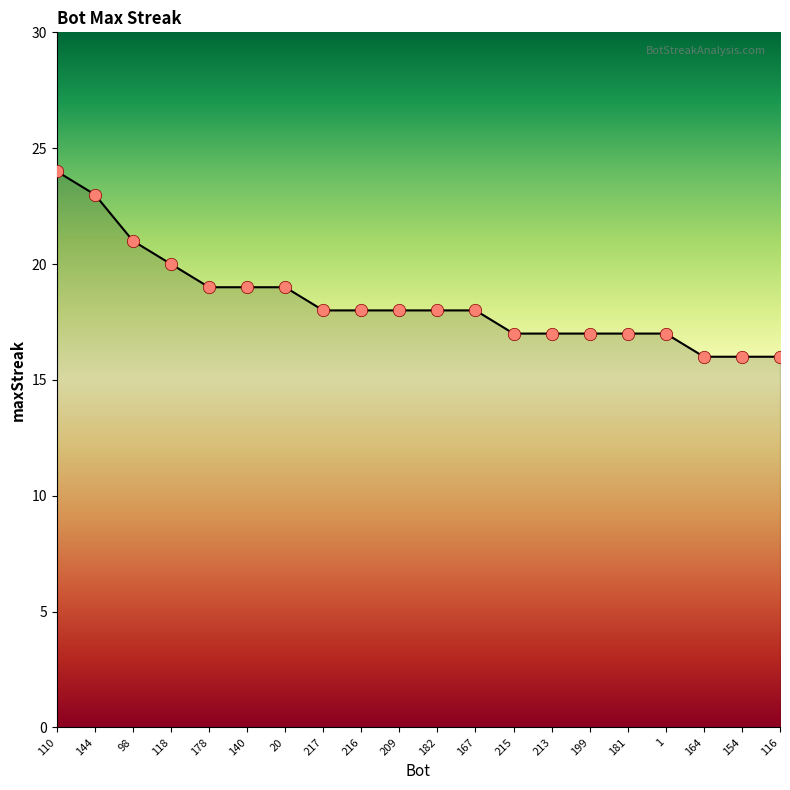

Approximately how many times larger is the value at 209 compared to 118?

0.9